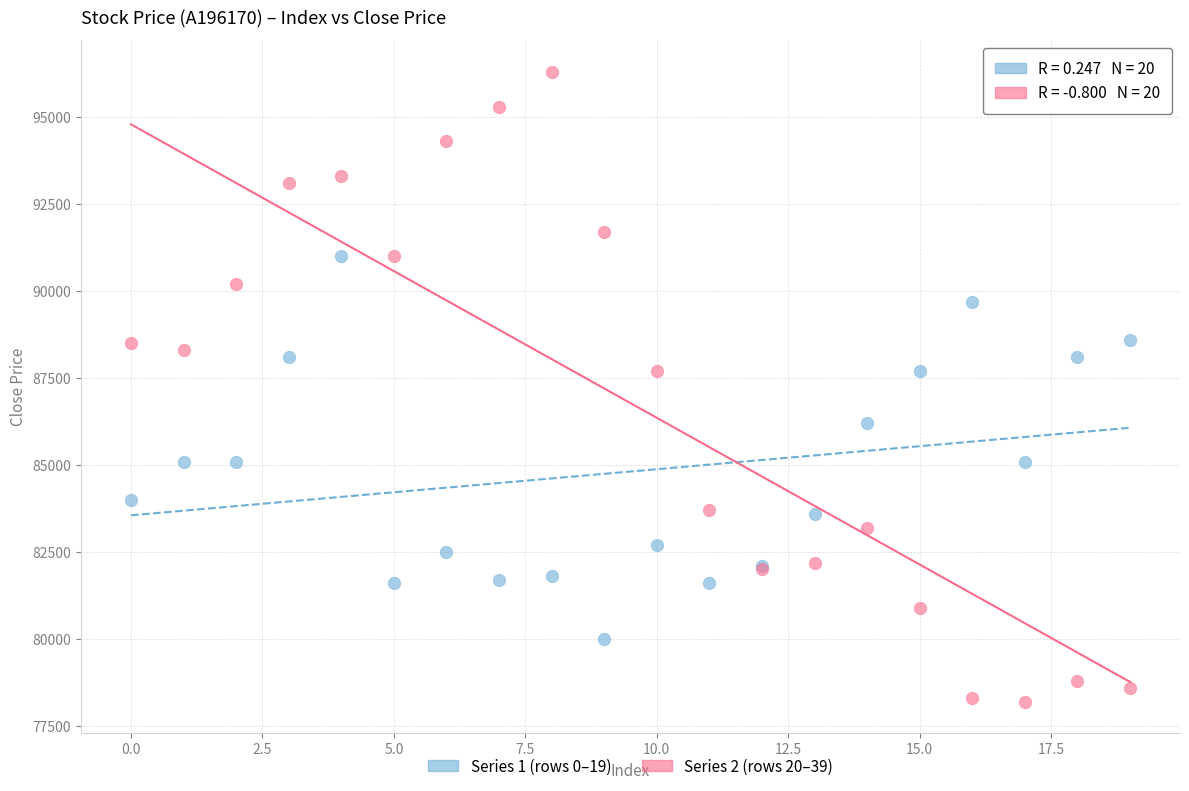

Which series contains the highest Y value?

Series 2 (rows 20–39)